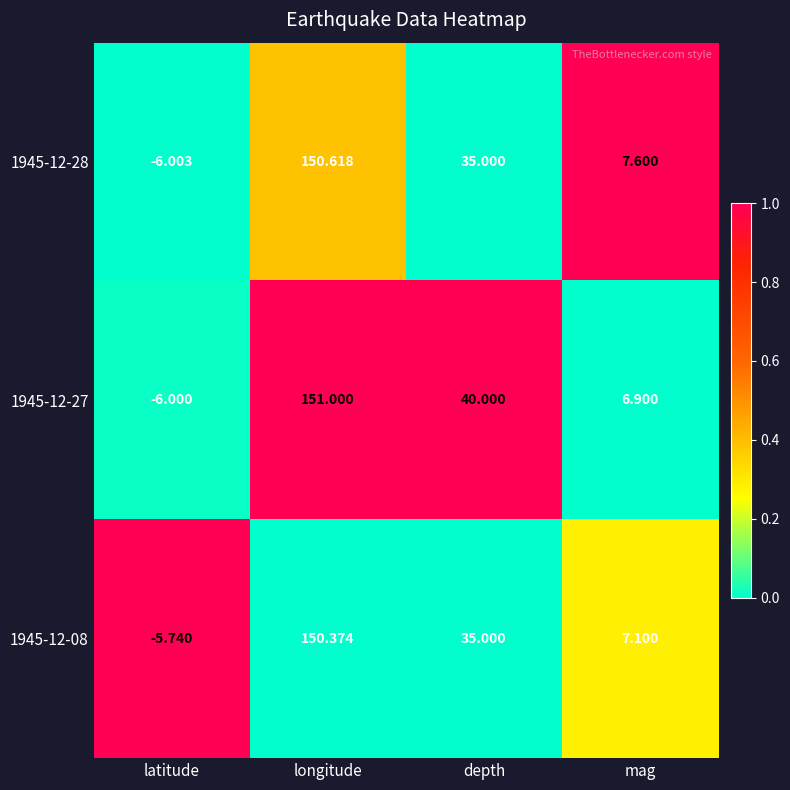

At which label does 1945-12-28 first exceed 35?

longitude